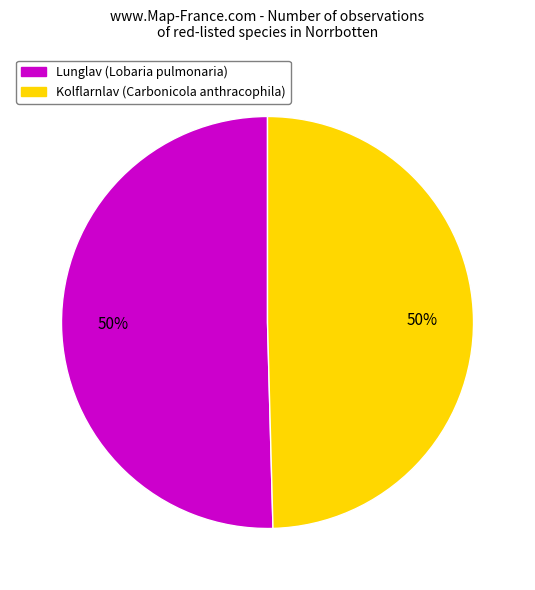

To the nearest percent, what is the average slice percentage?

50%